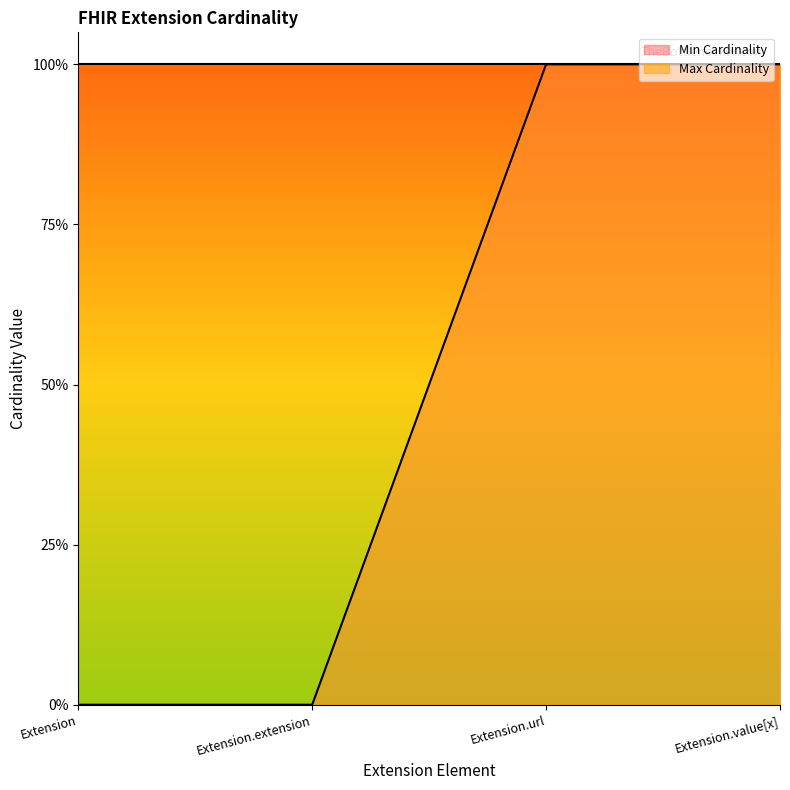

Between Extension.value[x] and Extension.extension, which is larger?

Extension.value[x]